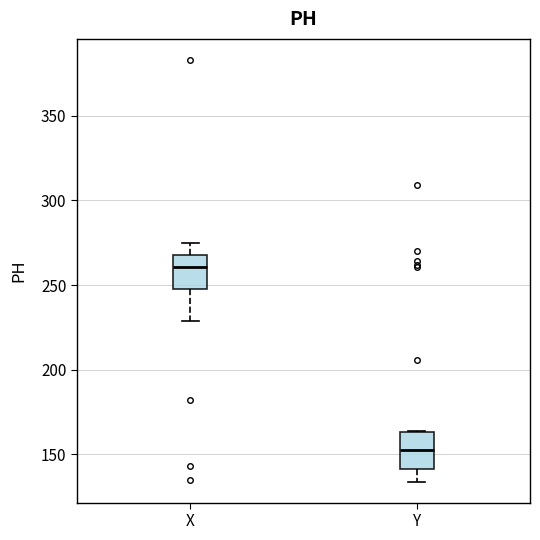

Where does the median line of the box for X sit on the y-axis? The values are not printed on the chart, so give them approximately, as read against the axis.

260